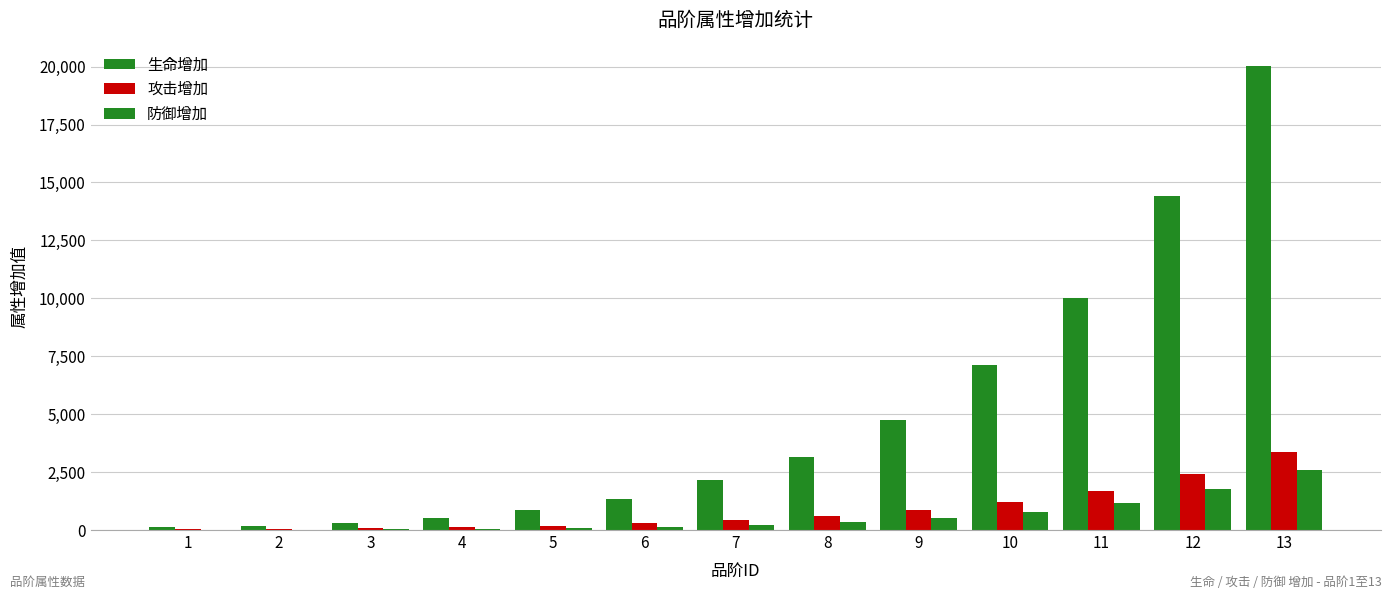

How many categories are shown in the chart?

13